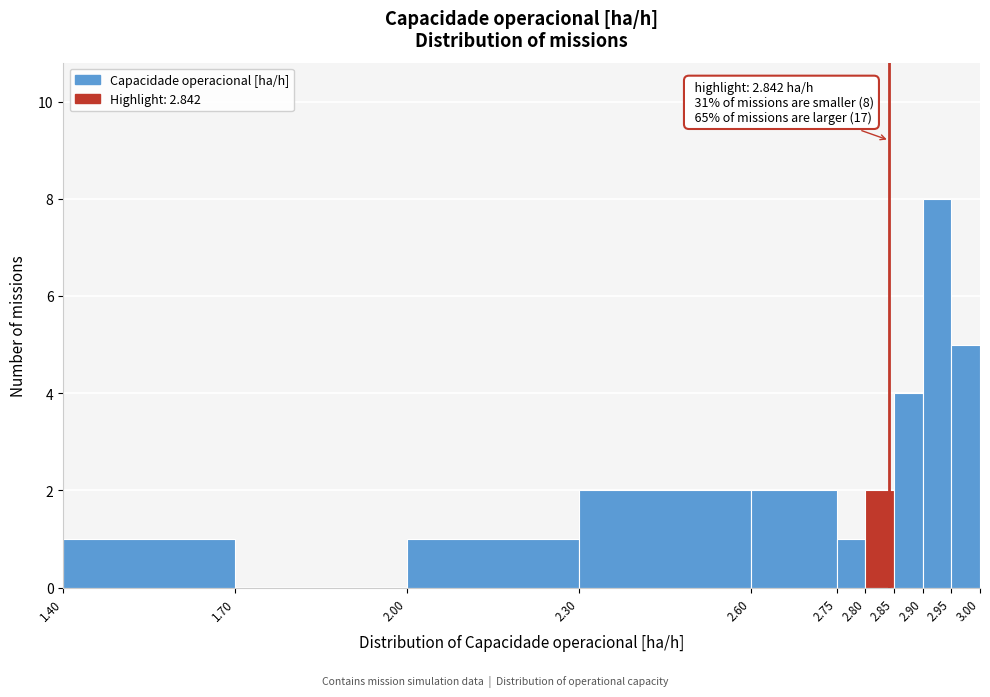

Over which range of the x-axis is the bar tallest?

2.90 to 2.95